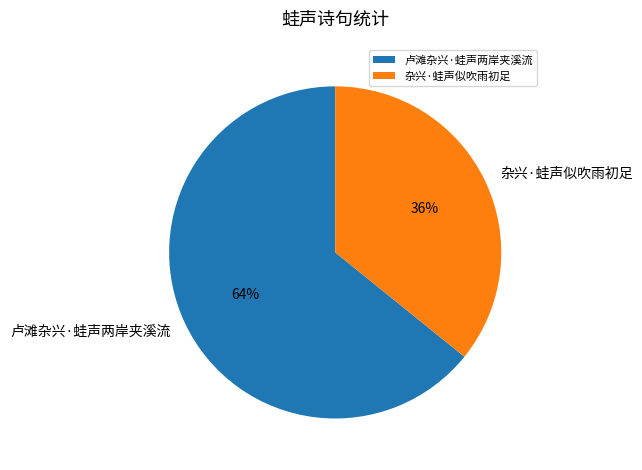

True or false: 卢滩杂兴·蛙声两岸夹溪流 accounts for 64% of the total.

True